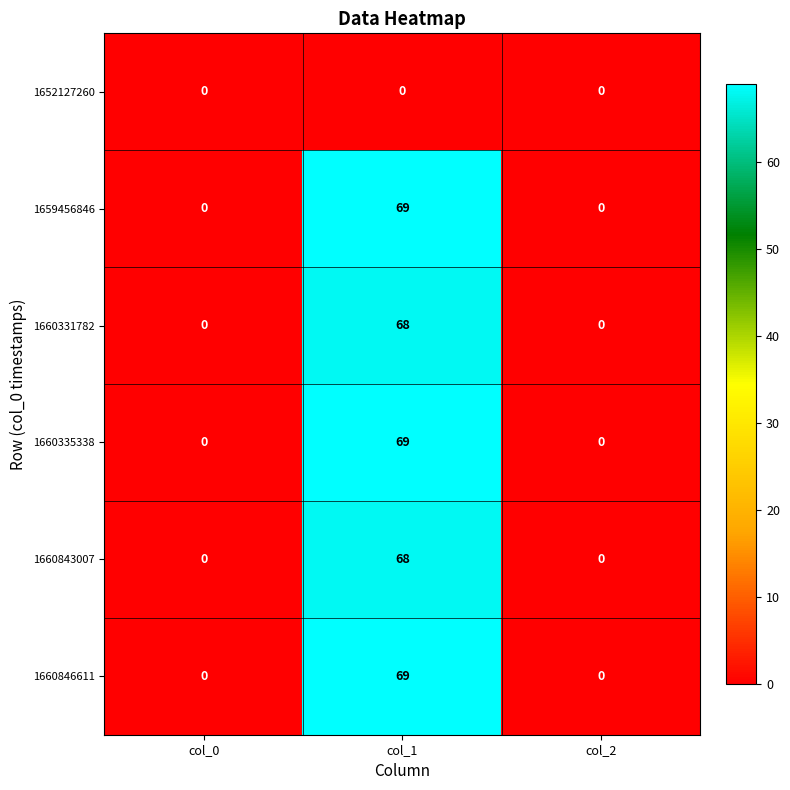

Is the value of 1660331782 at col_0 greater than the value of 1660335338 at col_1?

No